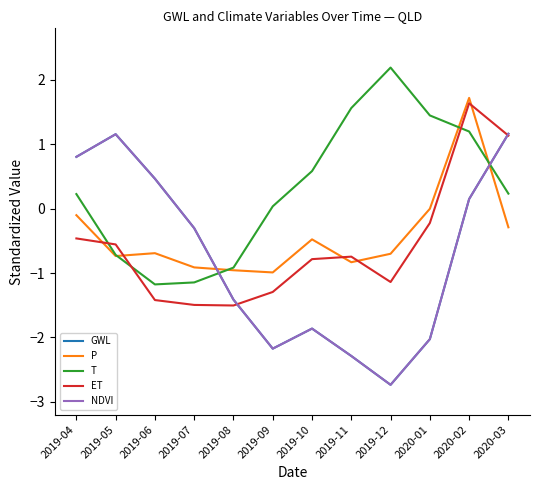

Which series has the largest total across all categories?

T